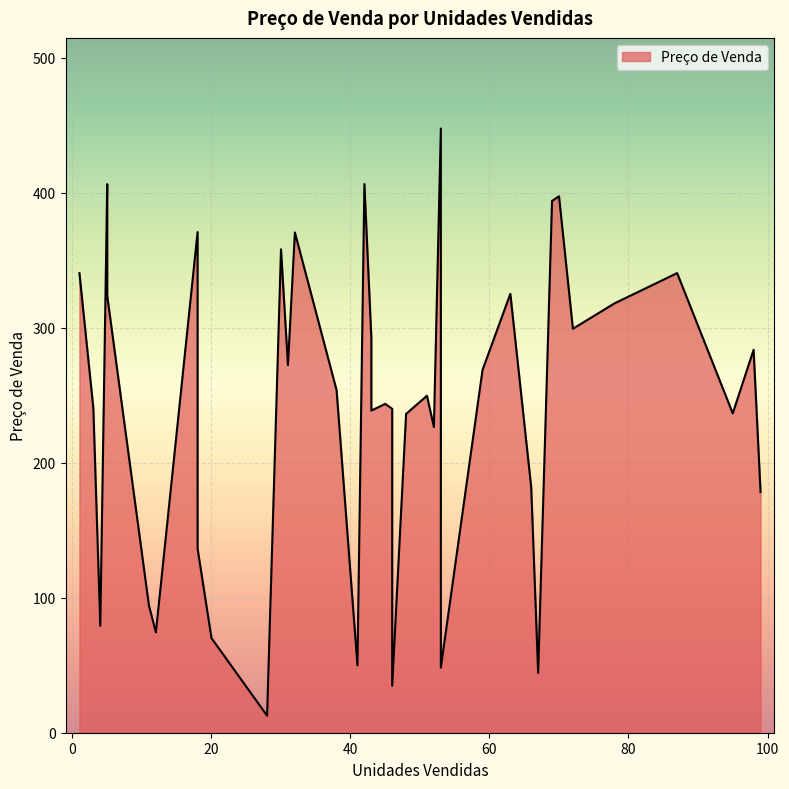

Where is the data nearest to the value 230?

52